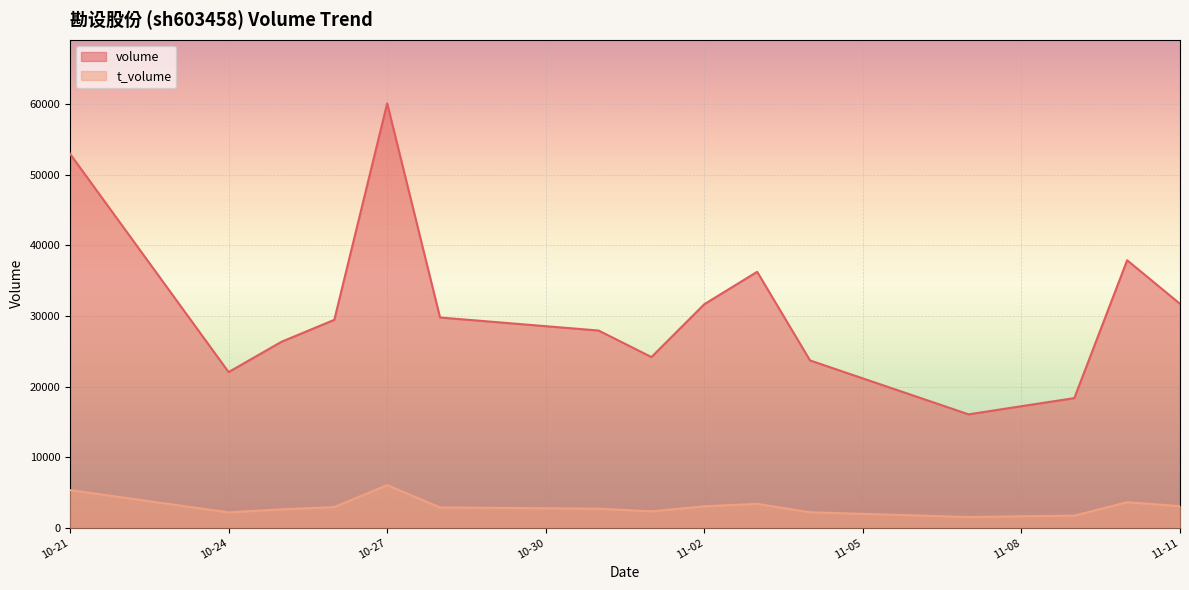

Is it true that t_volume equals 697 at 11-11?

False